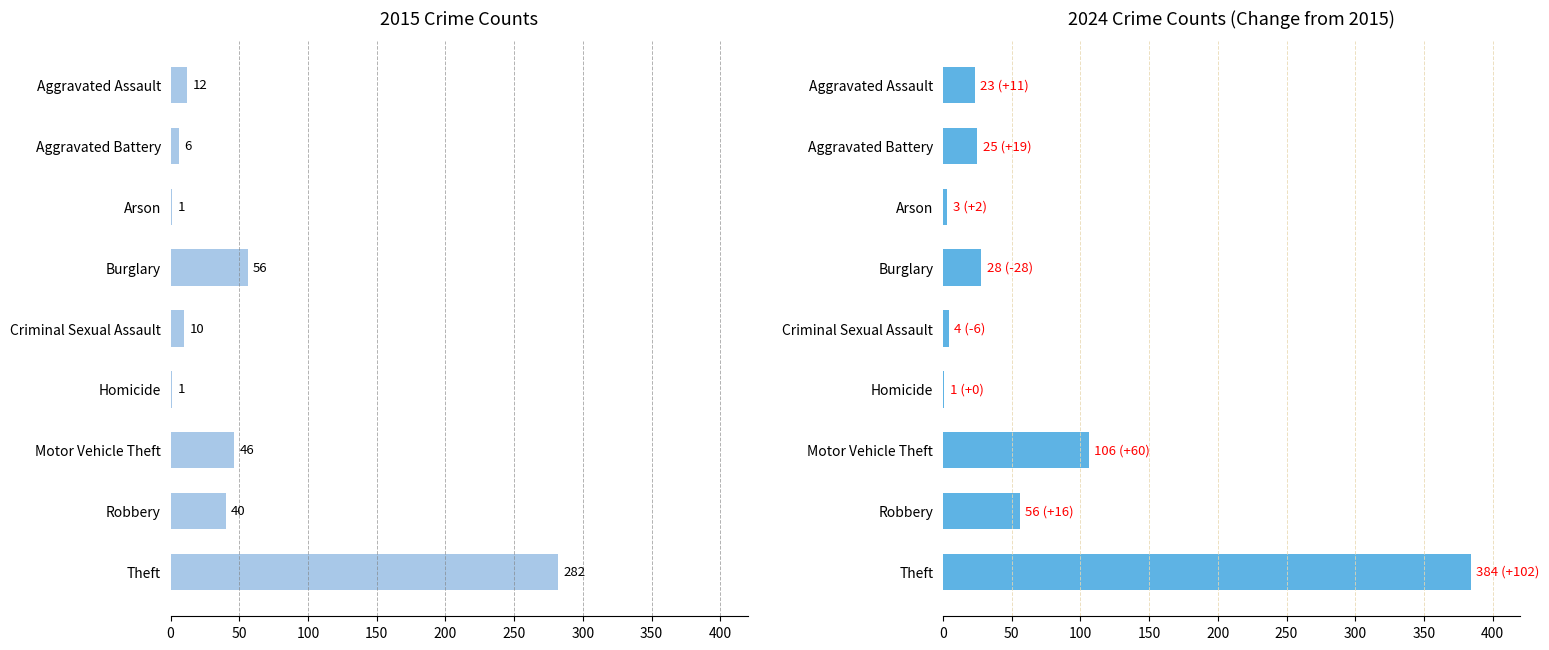

Which has a higher value, Motor Vehicle Theft or Homicide?

Motor Vehicle Theft